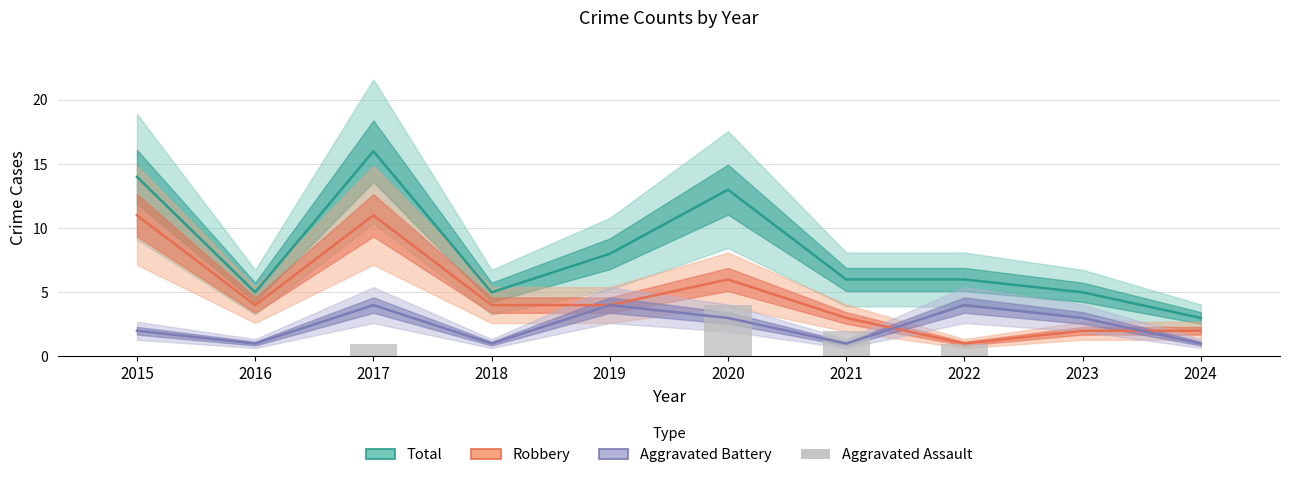

True or false: Robbery has a value of 2 at 2024.

True